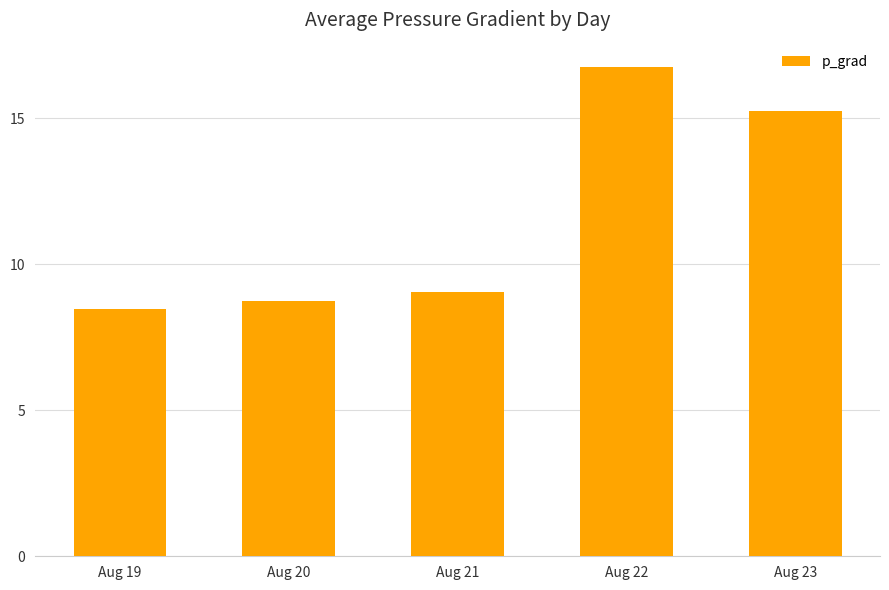

Reading left to right, list all the values displayed in this chart.

Aug 19=8.5	Aug 20=8.7	Aug 21=9.0	Aug 22=16.7	Aug 23=15.2